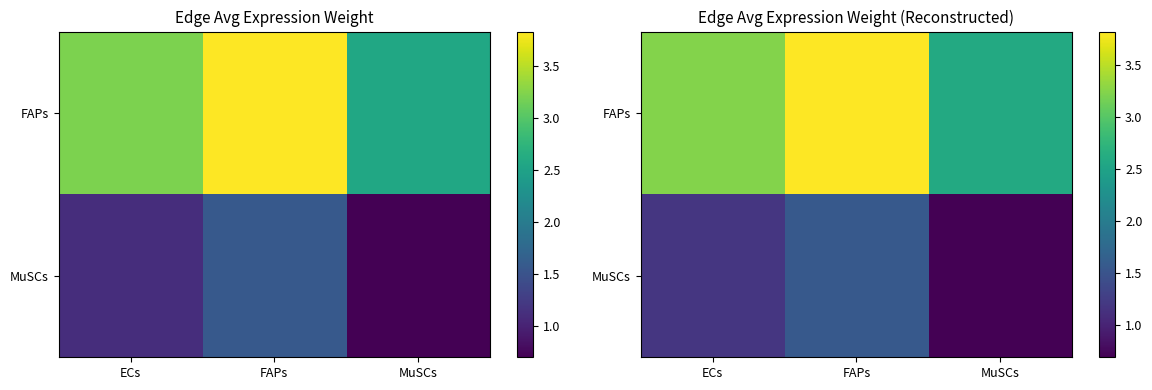

Rank the categories by FAPs value from highest to lowest.

FAPs, ECs, MuSCs